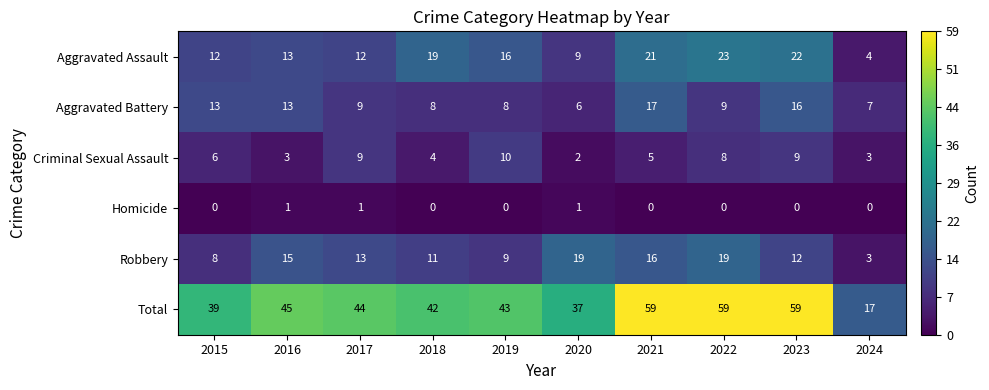

The value of Criminal Sexual Assault at 2017 is 9. True or false?

True